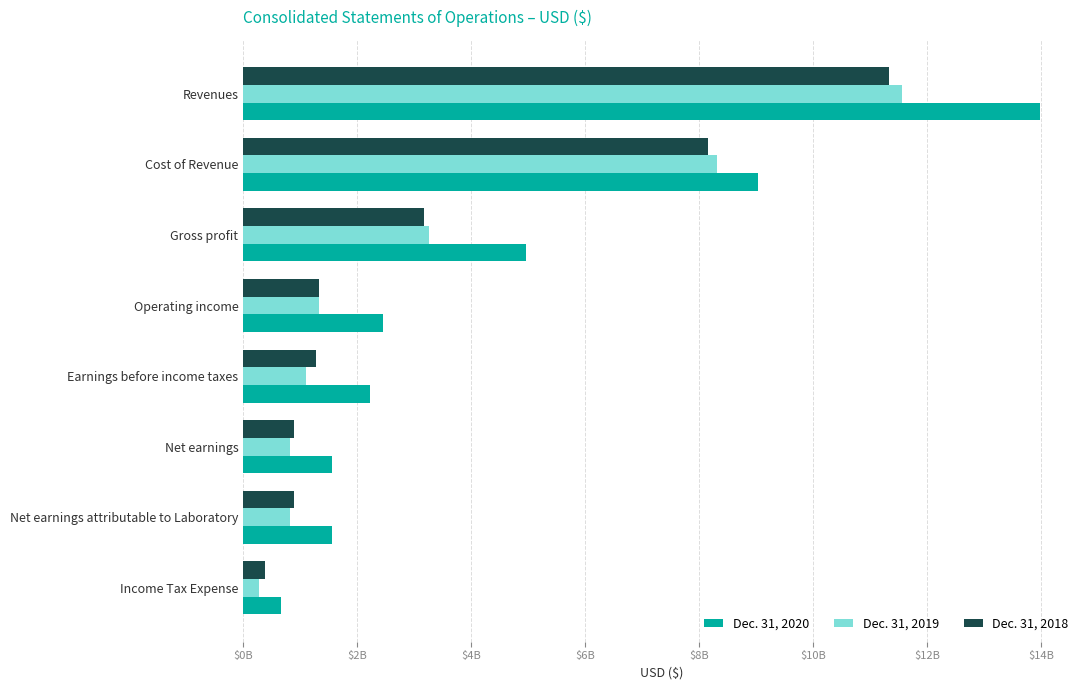

What are all the series names shown in the legend?

Dec. 31, 2020, Dec. 31, 2019, Dec. 31, 2018